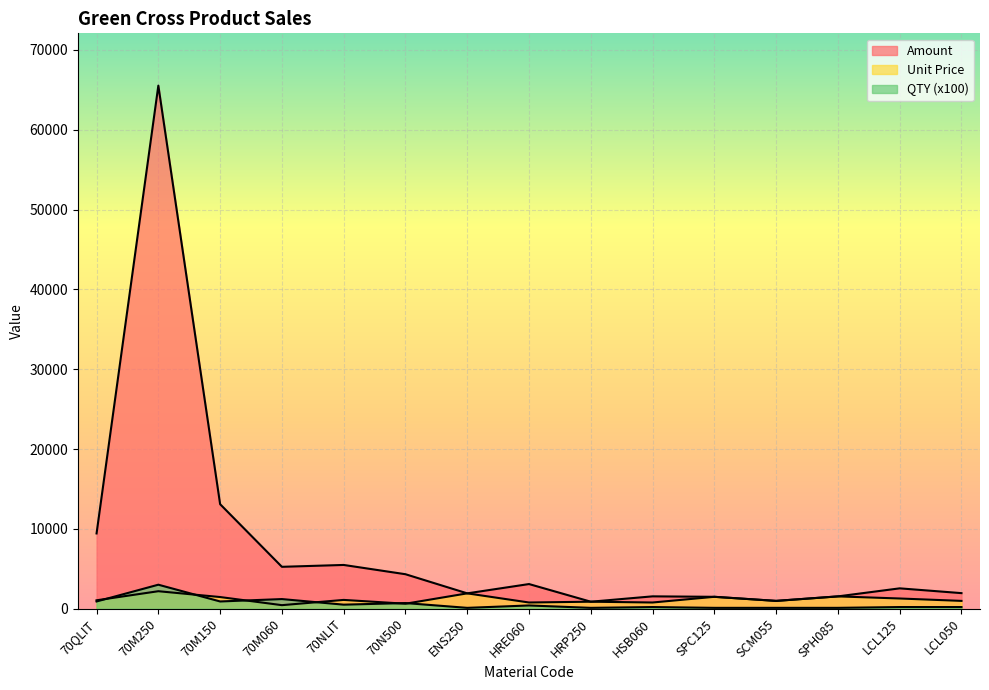

Where do Unit Price and QTY first cross each other?

70QLIT and 70M250